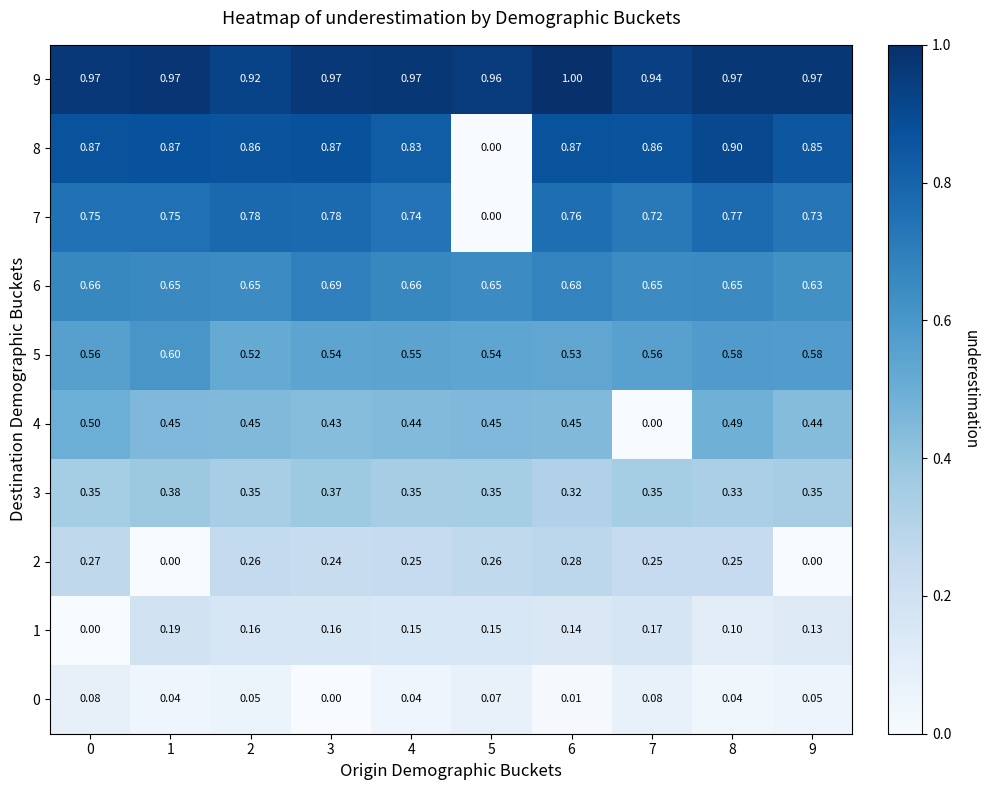

Is the value of 4 at 9 greater than the value of 5 at 4?

No